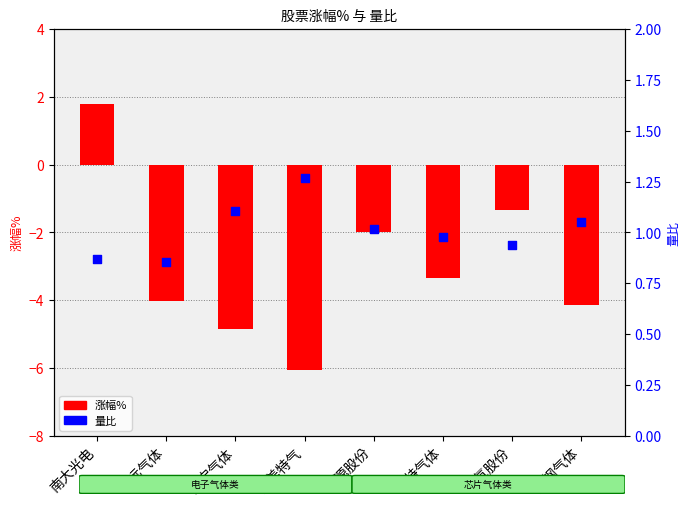

Which series has the largest total across all categories?

量比